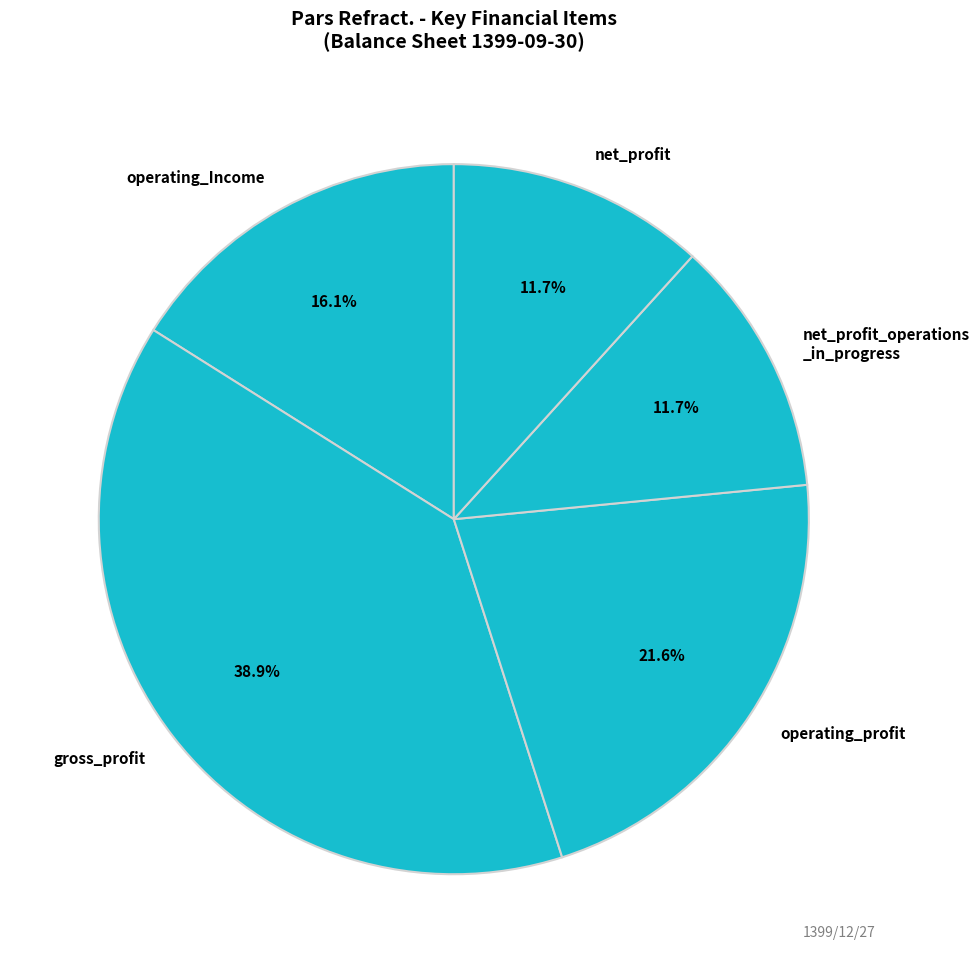

What is the largest slice in the pie chart?

gross_profit